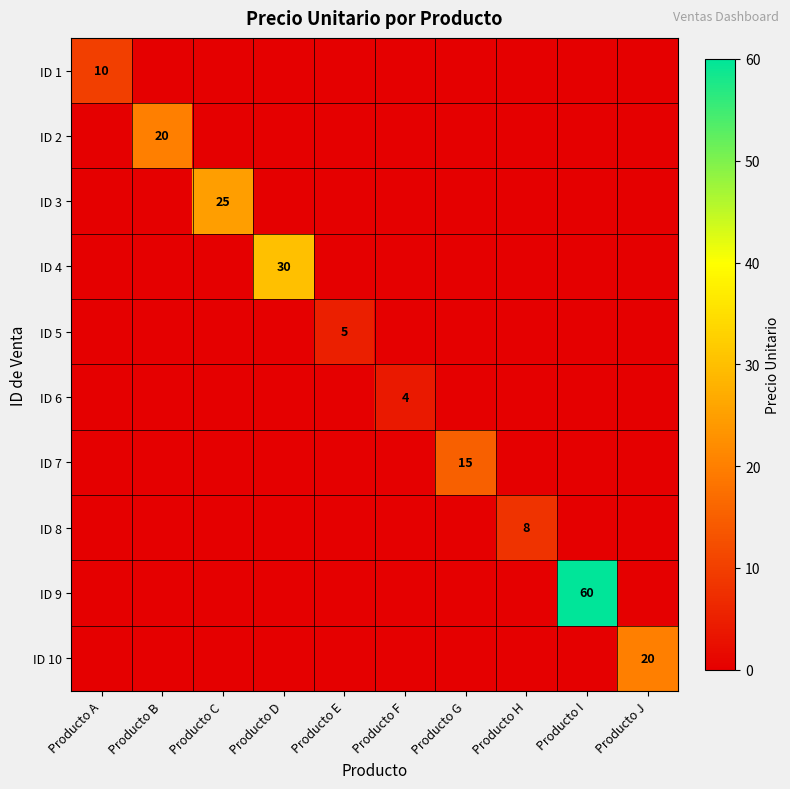

True or false: ID 7 has a value of 15 at Producto G.

True